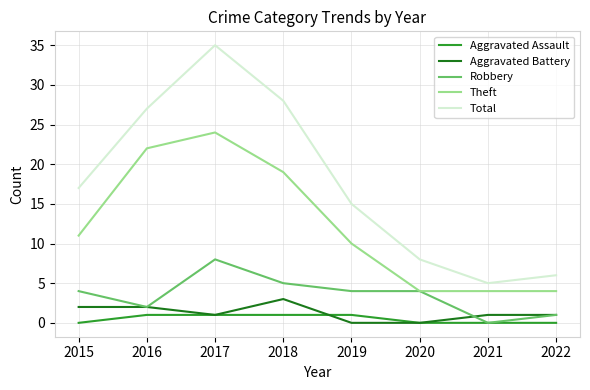

True or false: Total and Aggravated Battery cross at least once.

False